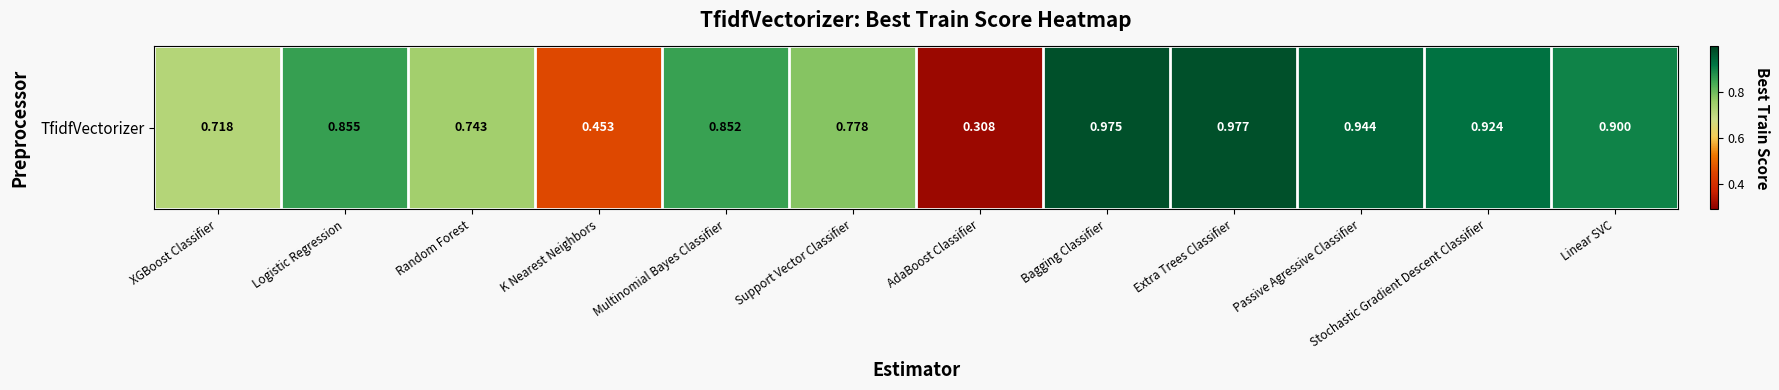

What is the change in value from K Nearest Neighbors to Linear SVC?

+0.4